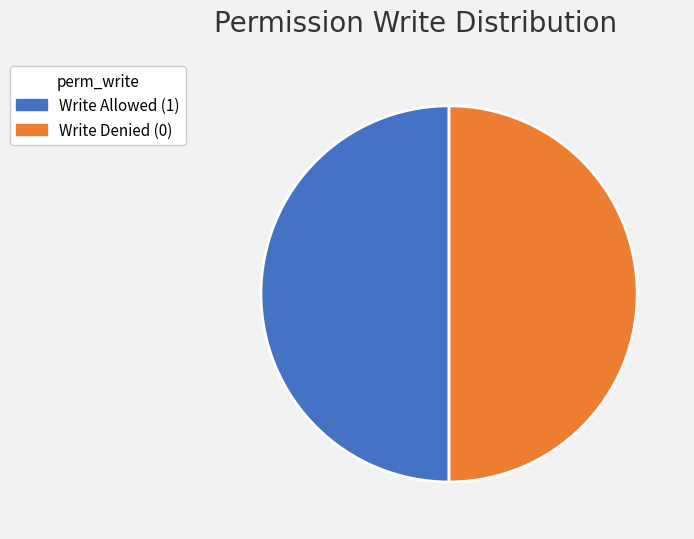

Do Write Denied (0) and Write Allowed (1) together represent more than half of the pie?

Yes